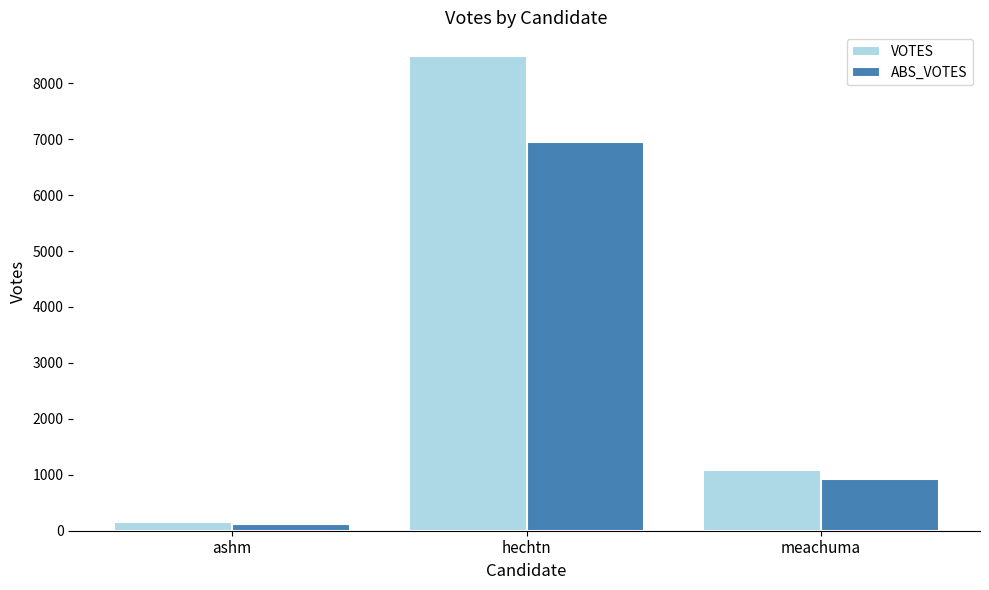

What are all the series names shown in the legend?

VOTES, ABS_VOTES